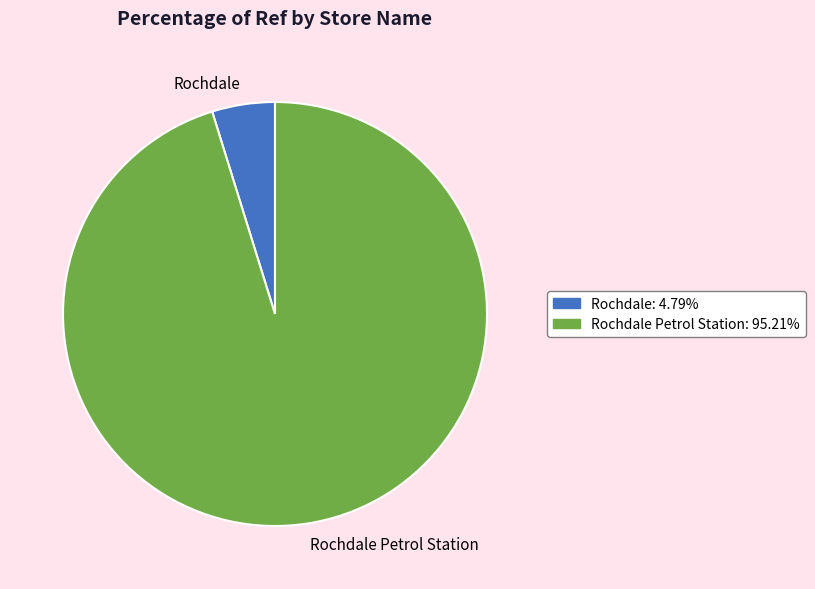

Does Rochdale Petrol Station represent more than half of the total?

Yes